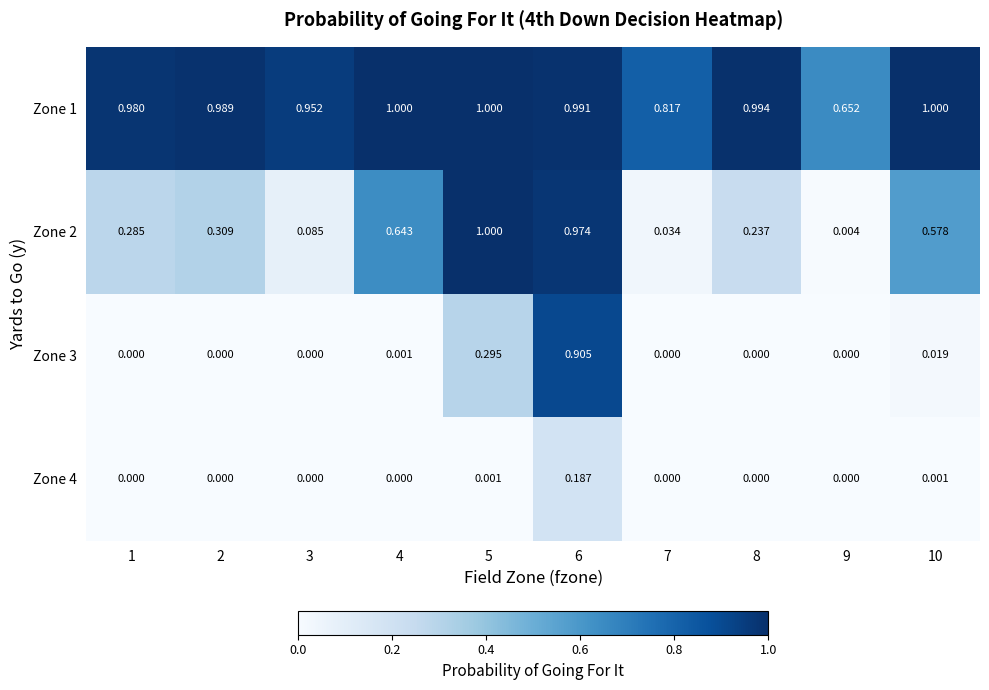

Where is Zone 1 nearest to the value 0?

9